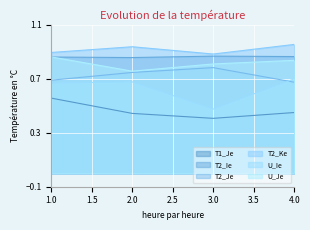

What is the total value across all series at 2?

4.4